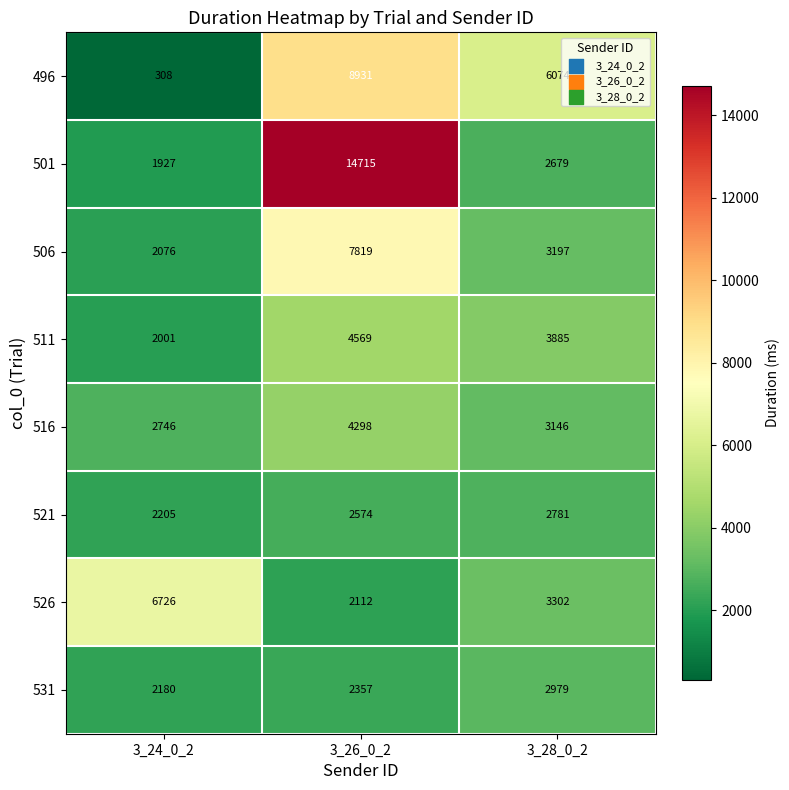

What is the sum of all 496 values?

15313